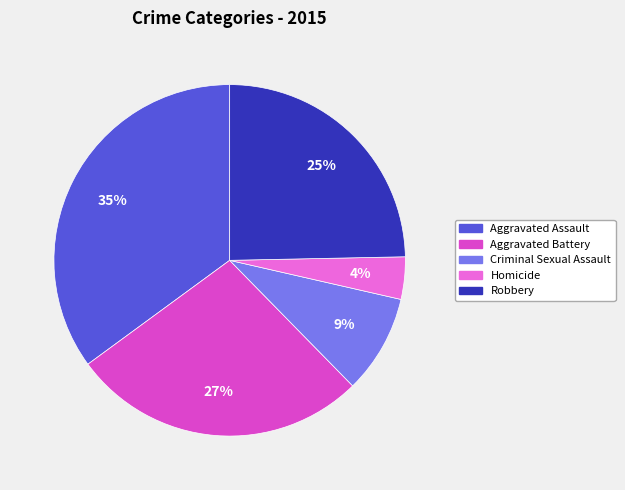

Is there a majority slice in this chart?

No